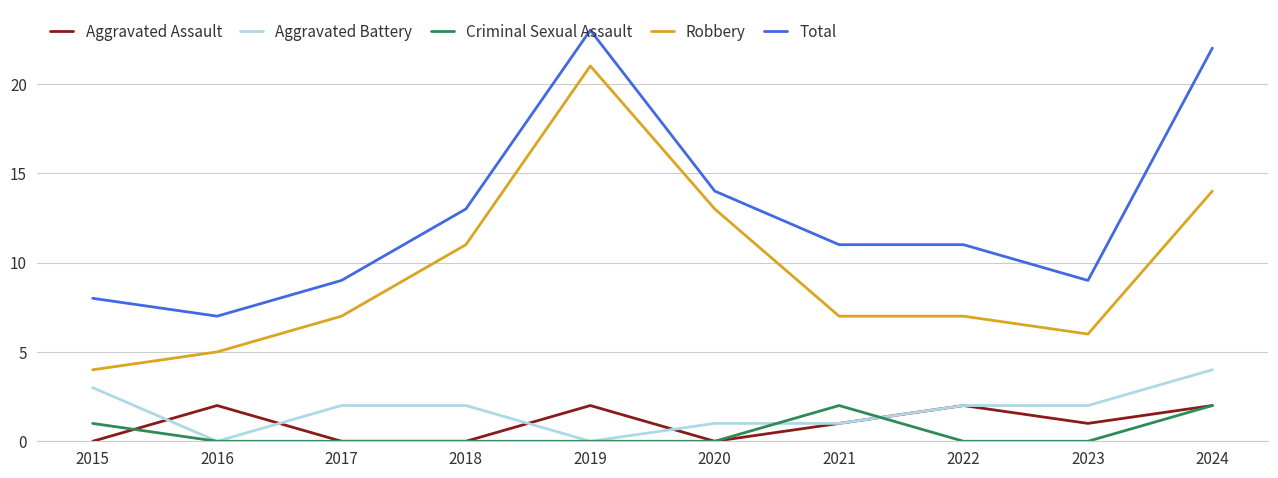

What is the difference between the Aggravated Battery values at 2019 and 2023?

2